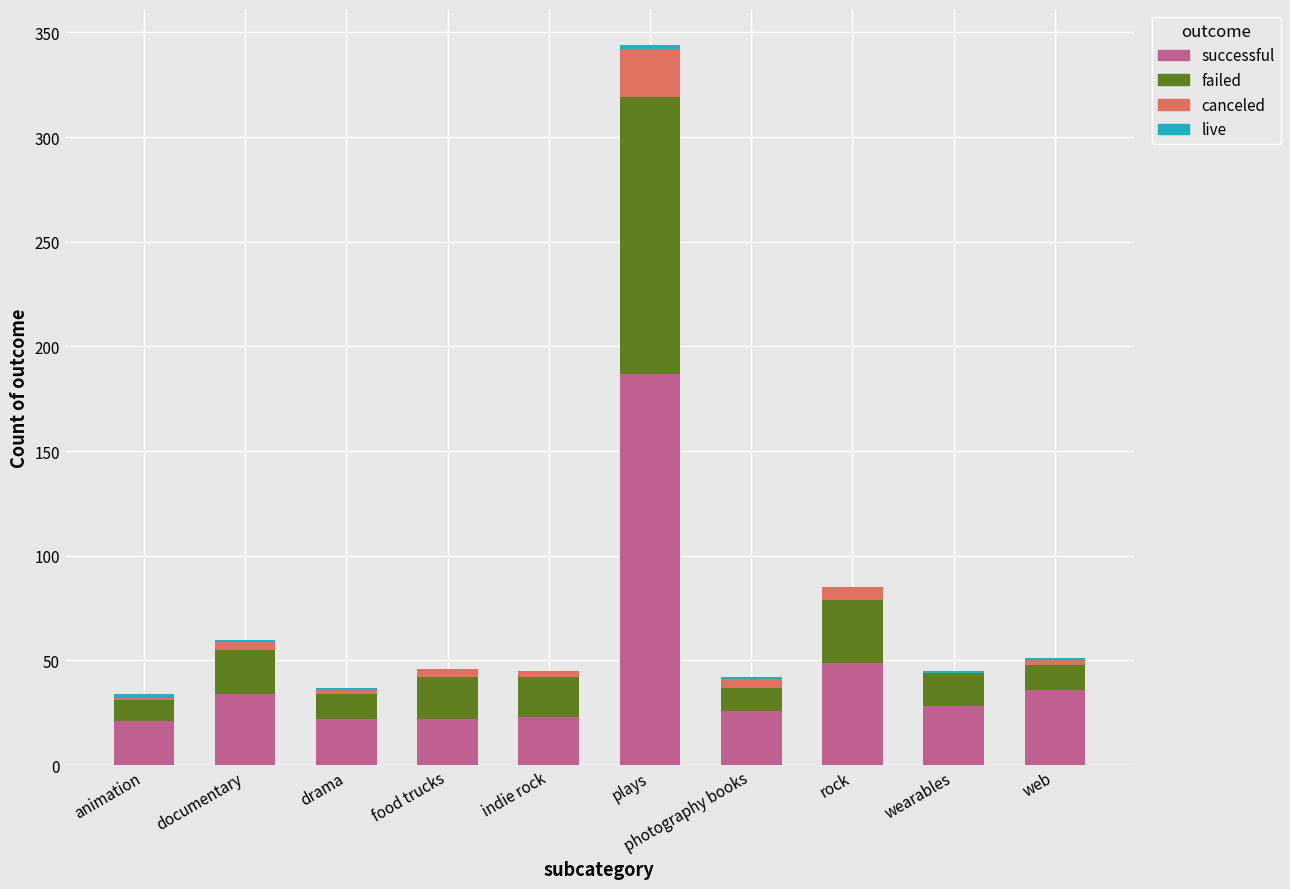

At which category is the sum across all series the highest?

plays